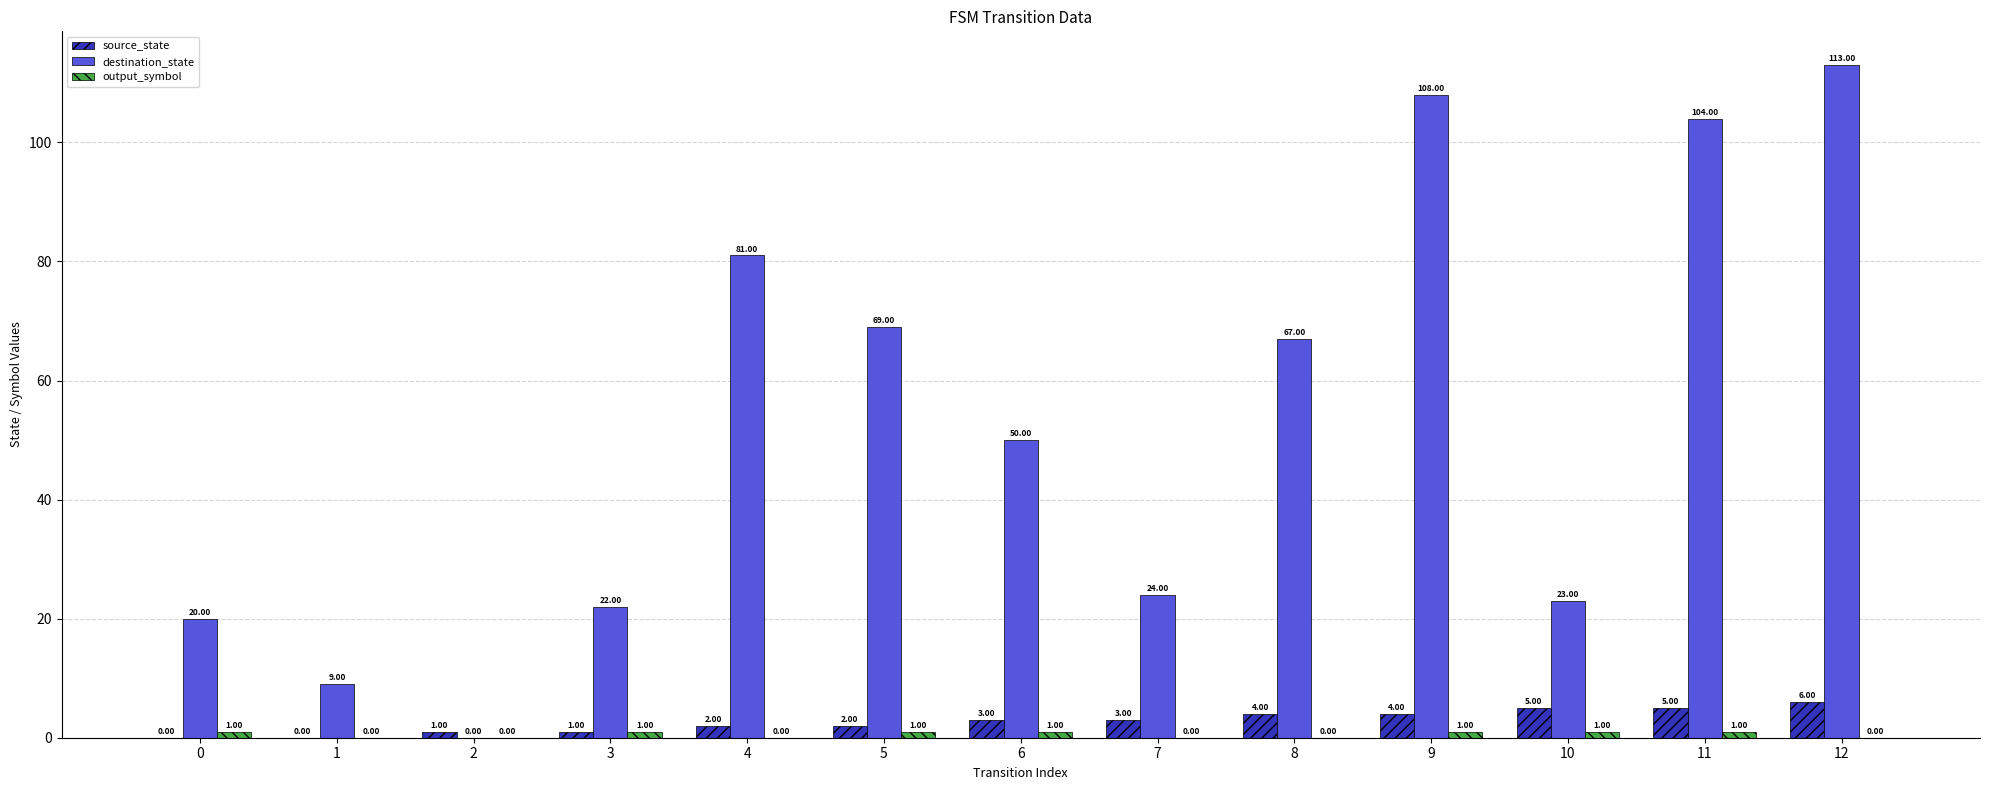

At which category is the sum across all series the highest?

12